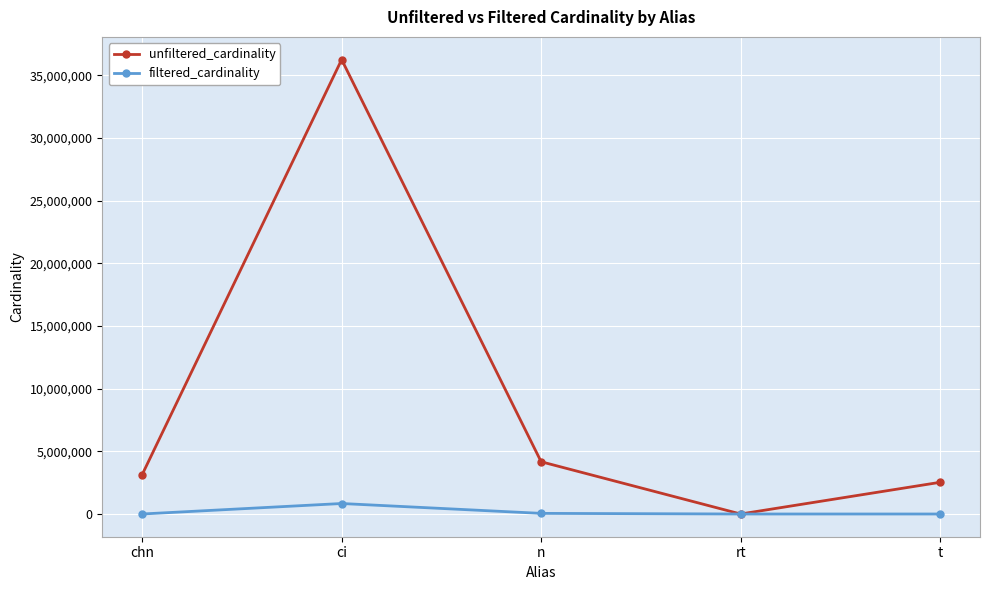

What is the value of the filtered_cardinality point at the 2nd from the left?

836701